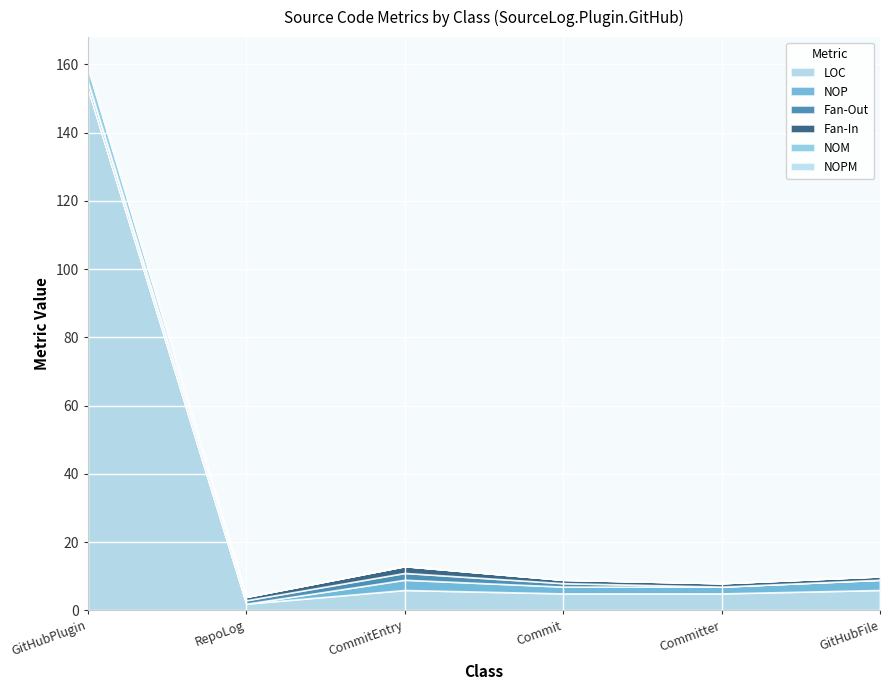

What is the label of the 6th point from the right?

GitHubPlugin